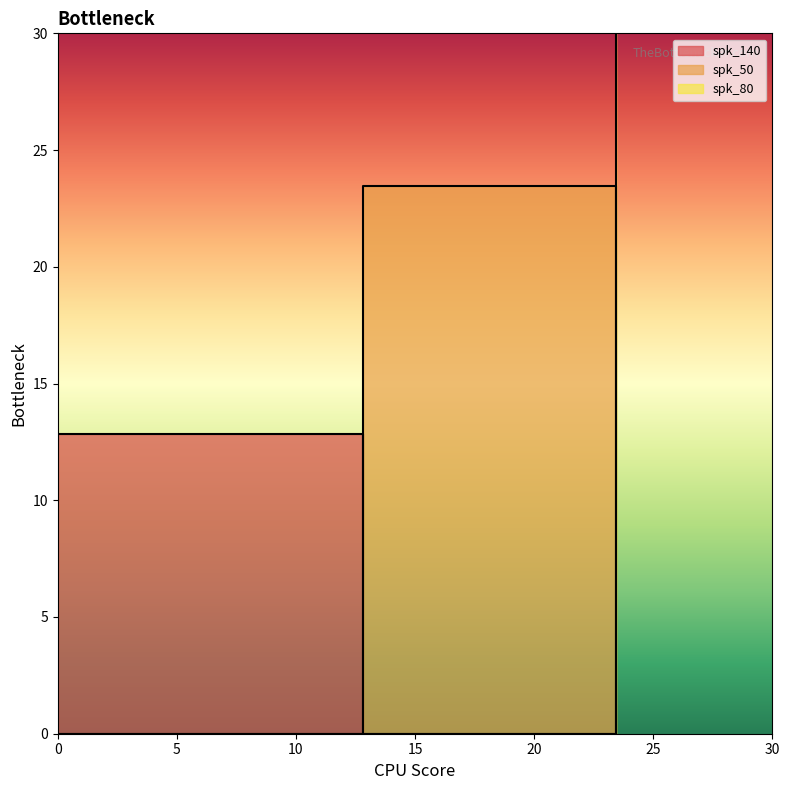

Between 0.0 and 23.45, which series saw the biggest shift?

spk_80